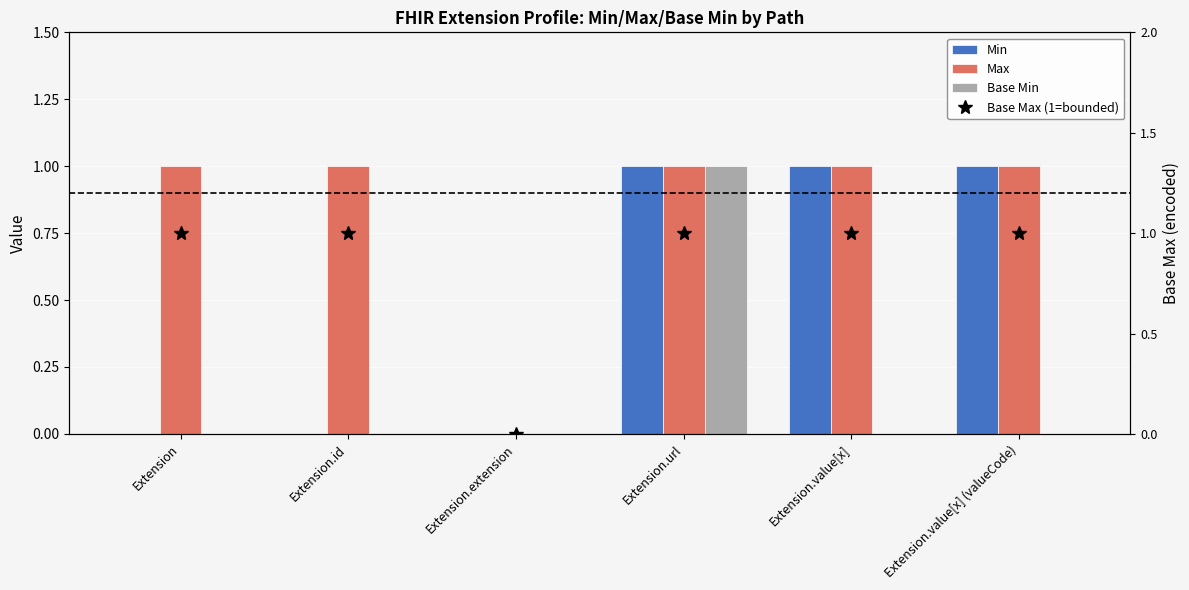

What is the label of the 6th bar from the right?

Extension